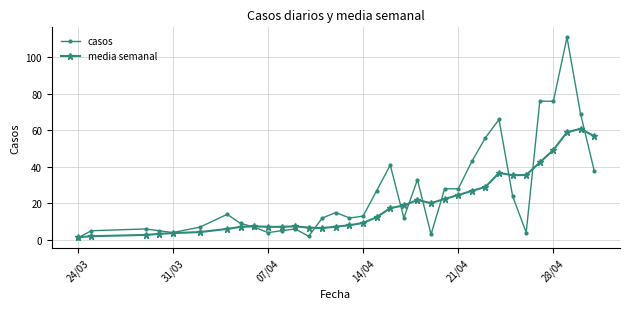

True or false: casos has more than 1 points higher than both neighbors.

True